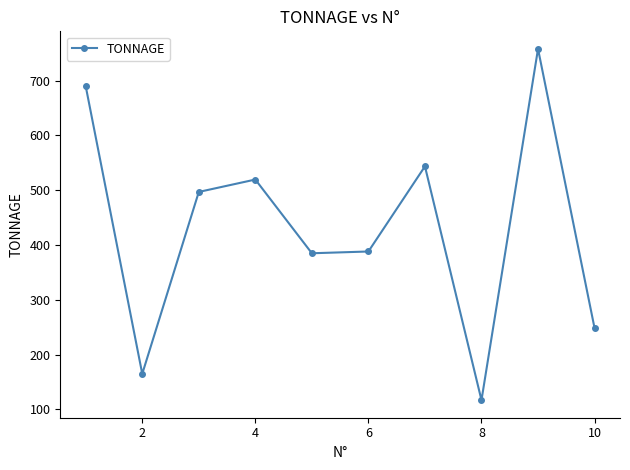

What is the value of the 5th point from the left?

384.9